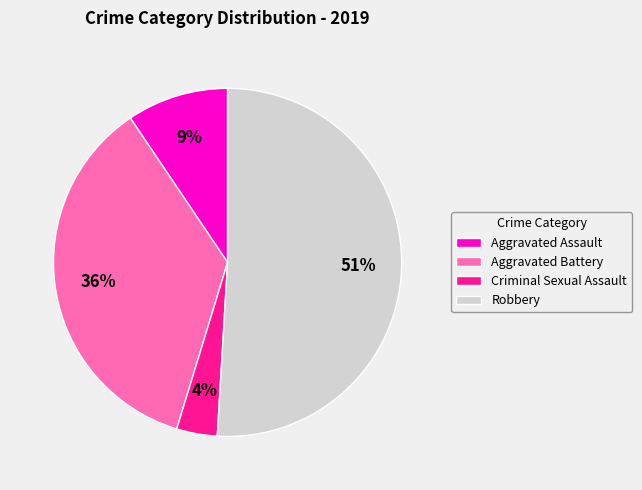

Do Aggravated Battery and Robbery together represent more than half of the pie?

Yes